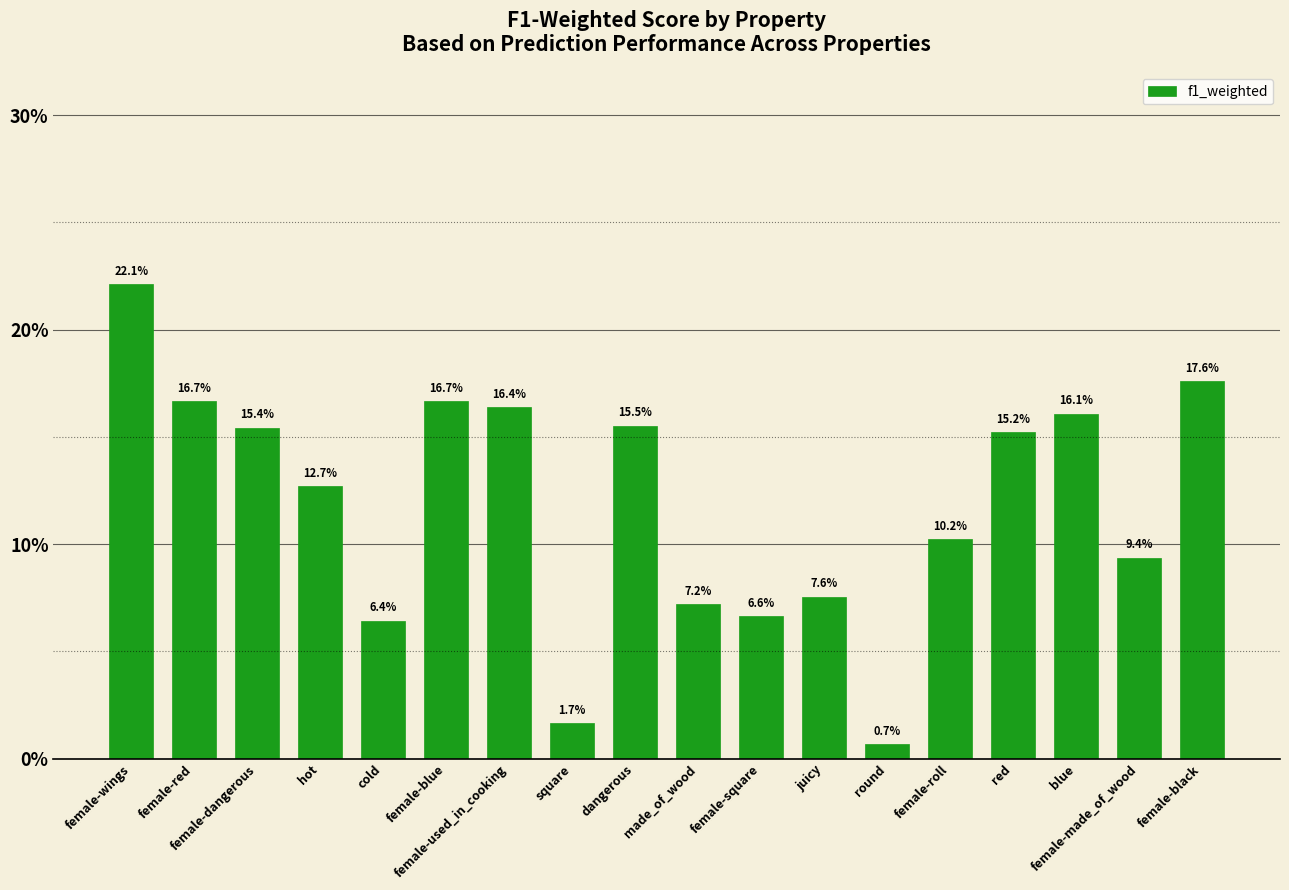

What is the label of the 6th bar from the right?

round